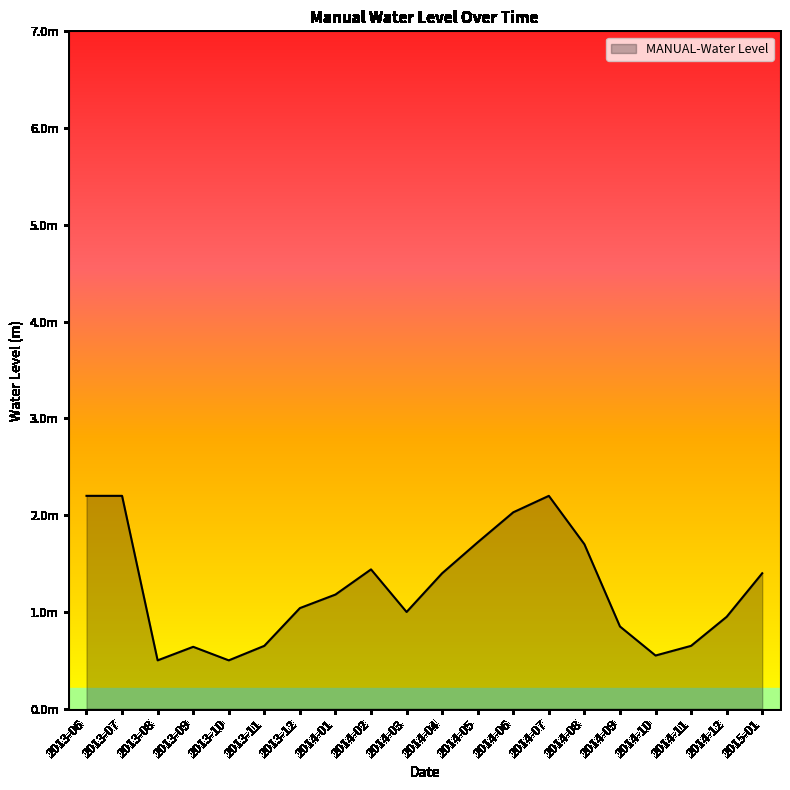

Does the chart display data point markers on the line(s)?

No